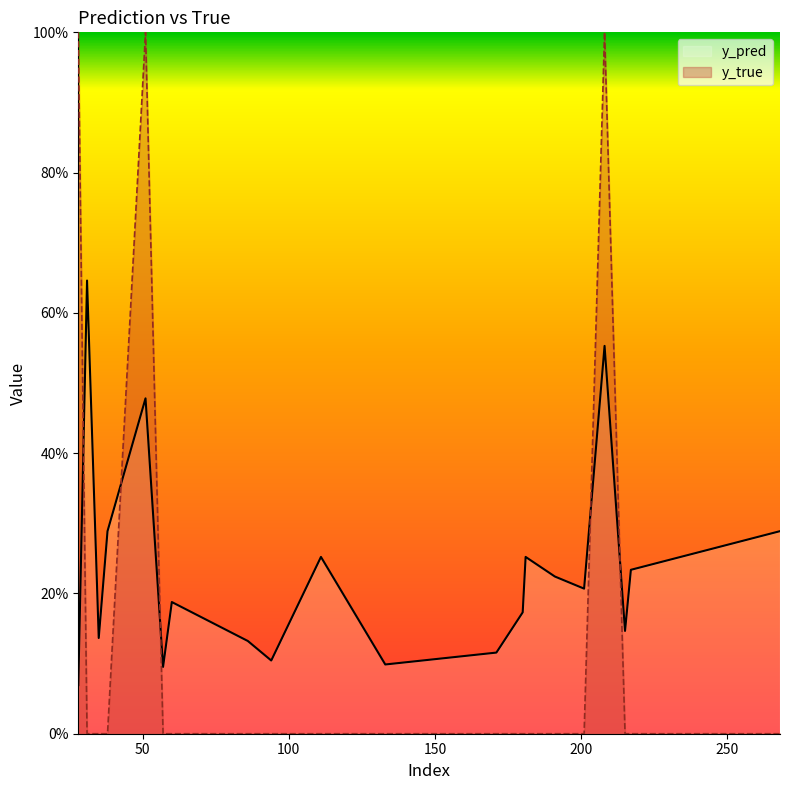

What are all the series names shown in the legend?

y_pred, y_true